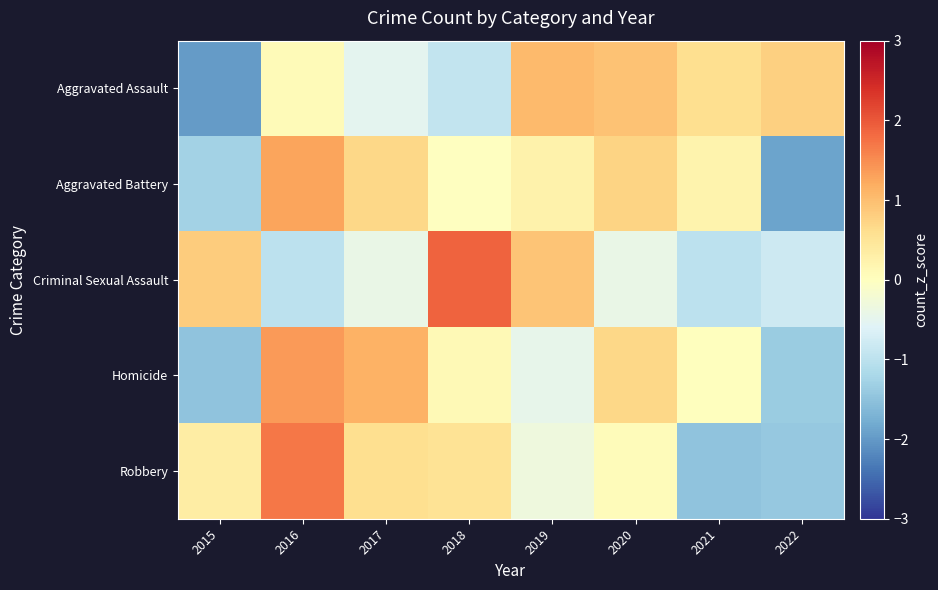

Reading right to left, extract all data points from this chart.

Aggravated Assault: 2022=0.8	2021=0.6	2020=0.9	2019=1.0	2018=-0.9	2017=-0.5	2016=0.1	2015=-2.0
Aggravated Battery: 2022=-1.9	2021=0.2	2020=0.7	2019=0.2	2018=-0.0	2017=0.7	2016=1.3	2015=-1.3
Criminal Sexual Assault: 2022=-0.8	2021=-1.0	2020=-0.4	2019=0.9	2018=1.9	2017=-0.4	2016=-1.0	2015=0.8
Homicide: 2022=-1.4	2021=0.0	2020=0.7	2019=-0.5	2018=0.1	2017=1.1	2016=1.4	2015=-1.5
Robbery: 2022=-1.4	2021=-1.5	2020=0.1	2019=-0.3	2018=0.5	2017=0.6	2016=1.7	2015=0.3